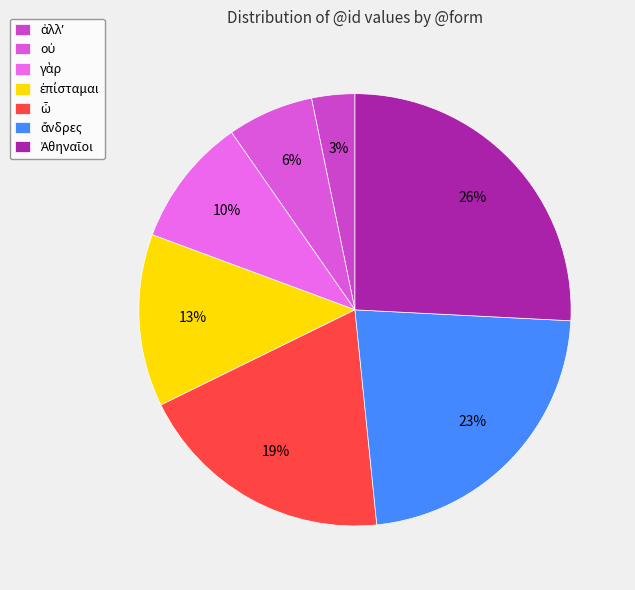

Count the number of slices in the pie.

7